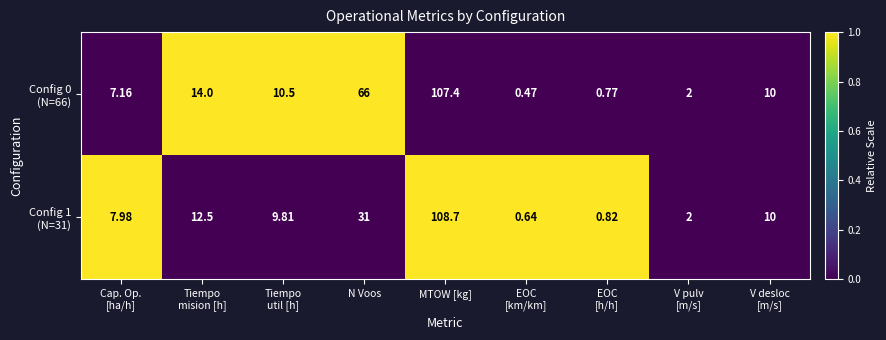

What is the maximum value shown in the chart?

108.7